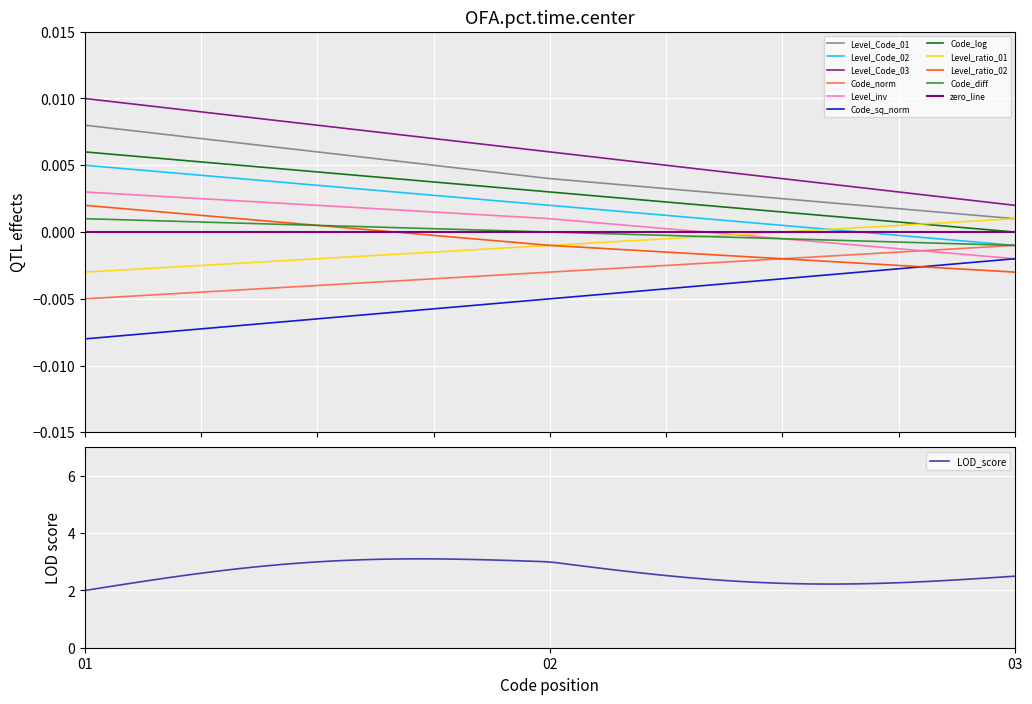

Which label corresponds to the largest value in the chart?

1